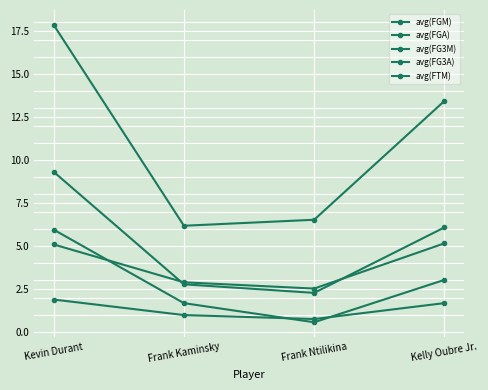

Reading left to right, transcribe all the data shown in this chart.

avg(FGM): Kevin Durant=9.3	Frank Kaminsky=2.8	Frank Ntilikina=2.3	Kelly Oubre Jr.=6.1
avg(FGA): Kevin Durant=17.9	Frank Kaminsky=6.2	Frank Ntilikina=6.5	Kelly Oubre Jr.=13.4
avg(FG3M): Kevin Durant=1.9	Frank Kaminsky=1.0	Frank Ntilikina=0.8	Kelly Oubre Jr.=1.7
avg(FG3A): Kevin Durant=5.1	Frank Kaminsky=2.9	Frank Ntilikina=2.5	Kelly Oubre Jr.=5.2
avg(FTM): Kevin Durant=5.9	Frank Kaminsky=1.7	Frank Ntilikina=0.6	Kelly Oubre Jr.=3.0